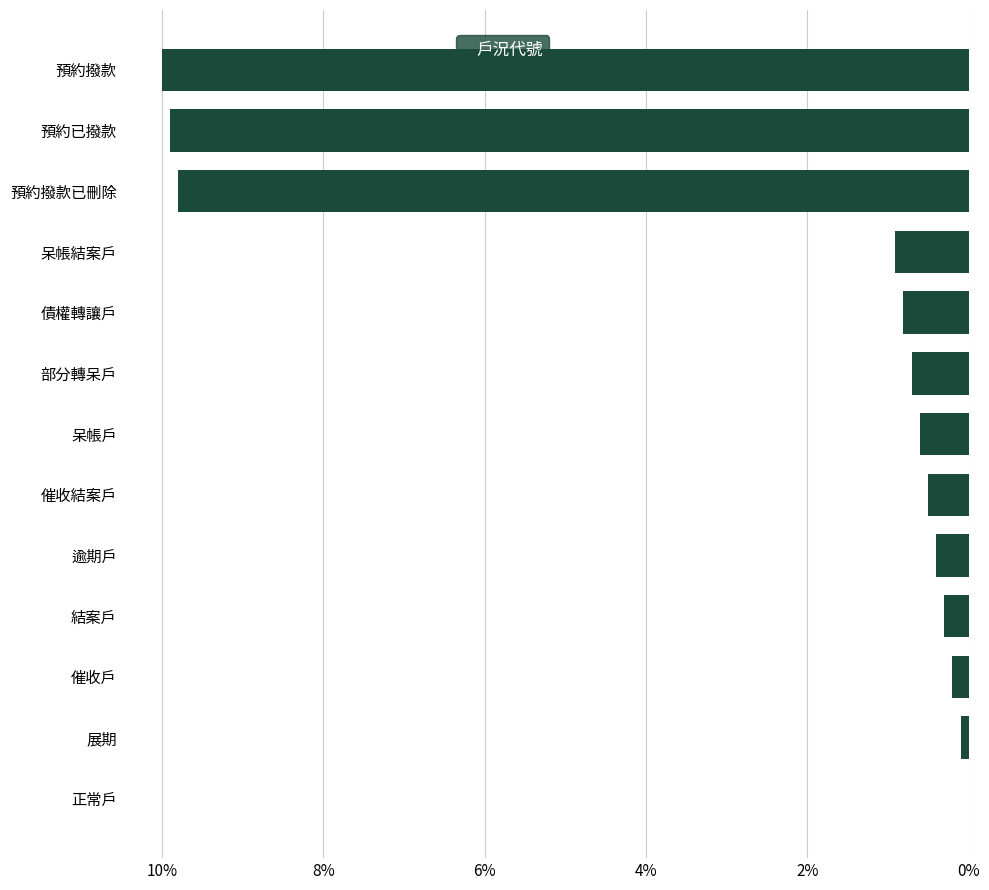

What is the maximum value shown in the chart?

10.0